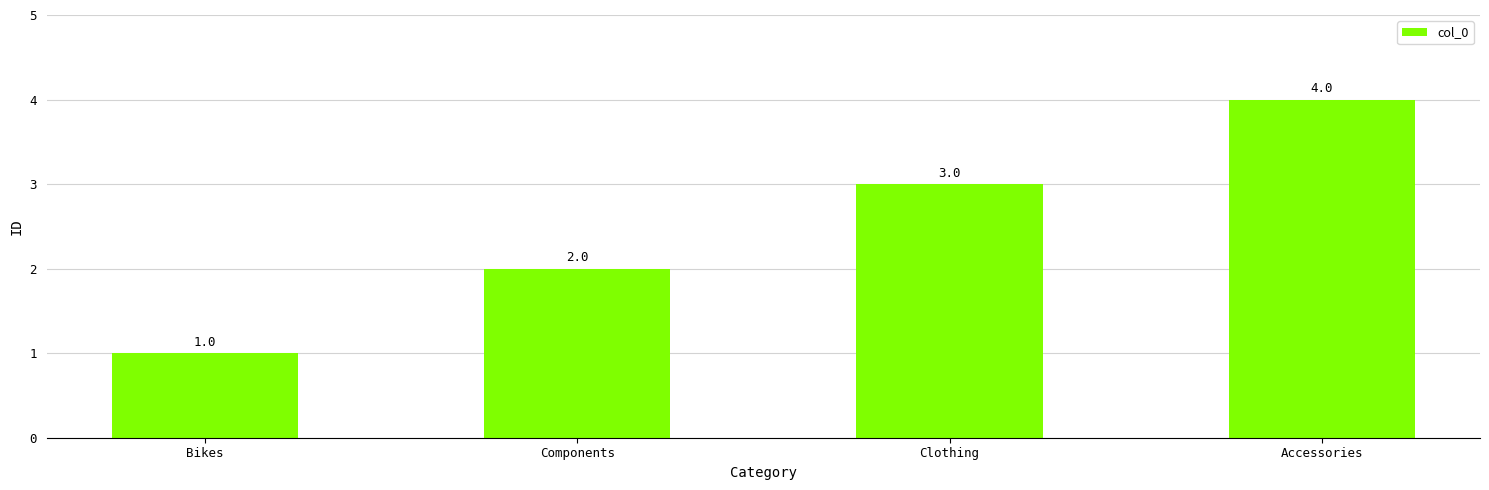

Which has a higher value, Bikes or Clothing?

Clothing